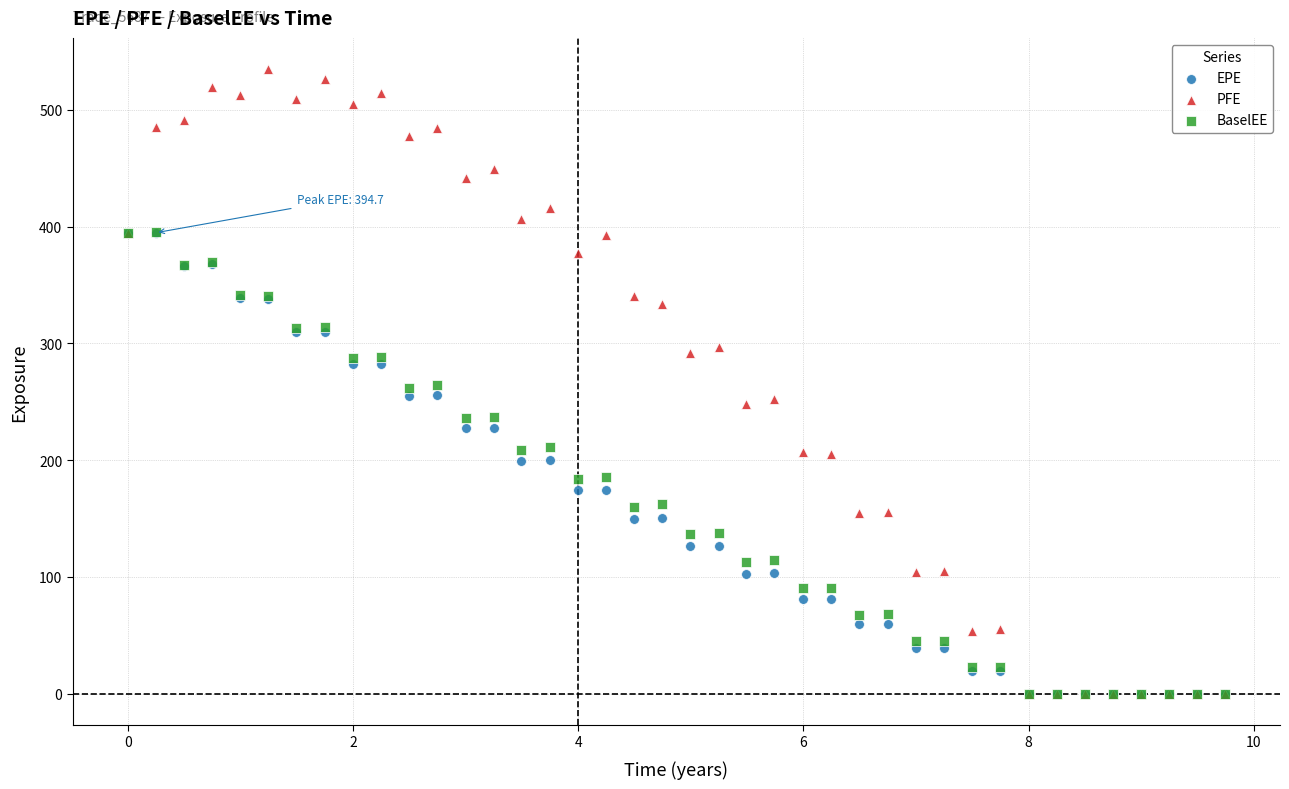

What are all the series names shown in the legend?

EPE, PFE, BaselEE